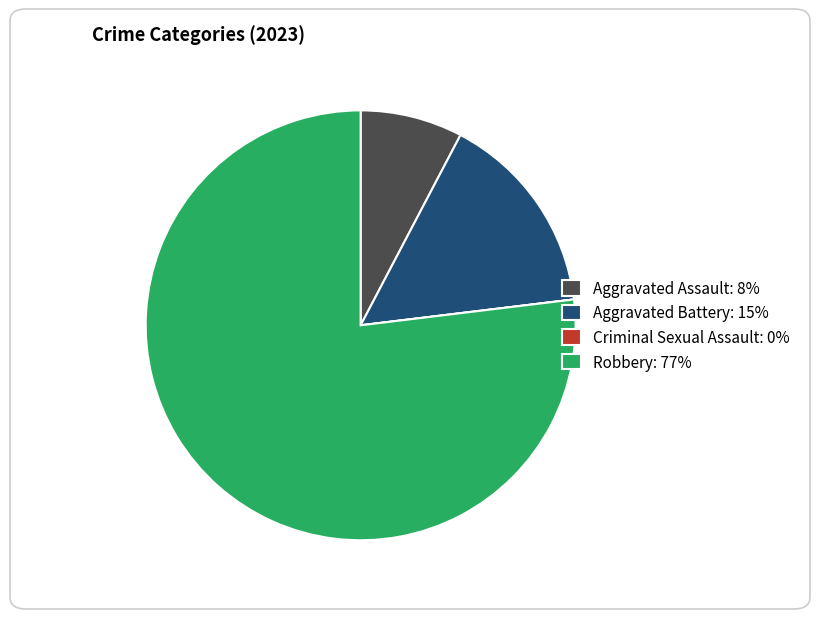

Which has a higher value, Aggravated Battery: 15% or Robbery: 77%?

Robbery: 77%